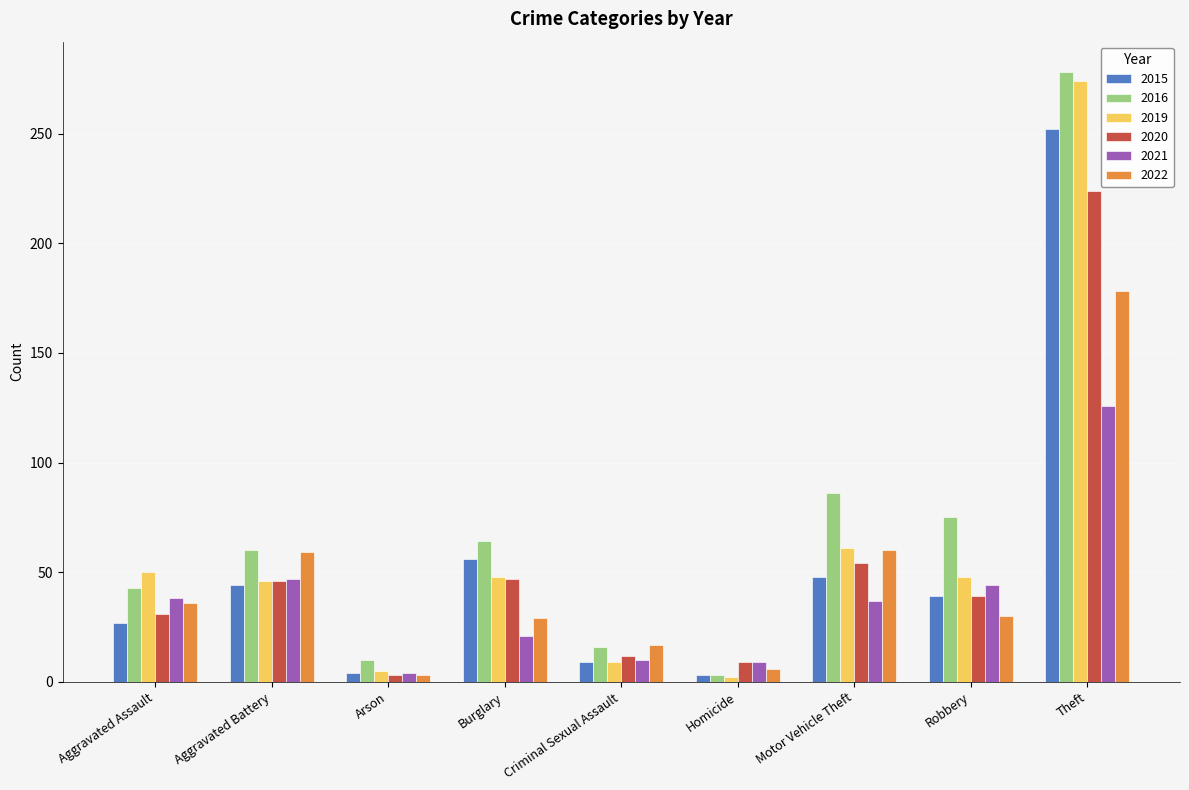

How many bars are there in each group?

6